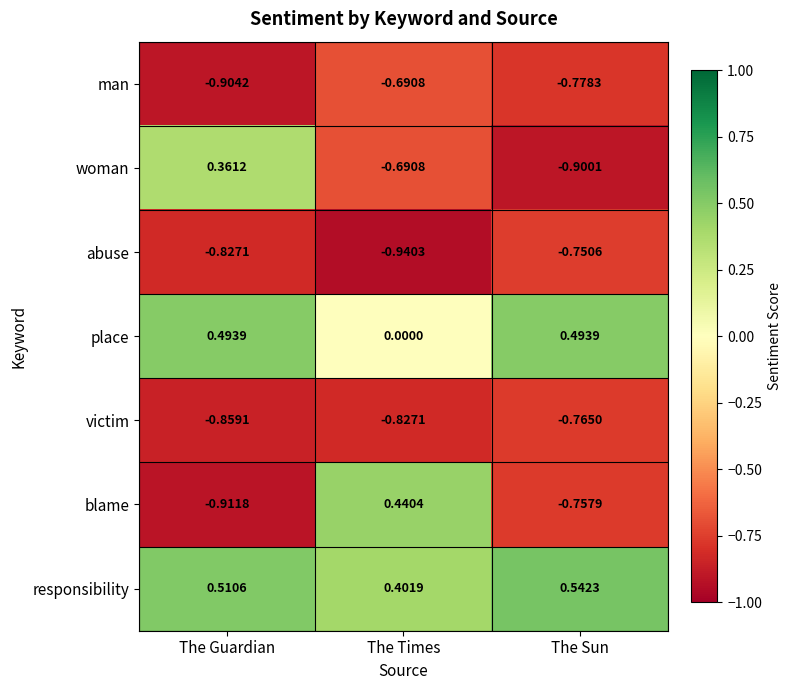

List the labels in order of abuse value, smallest first.

The Times, The Guardian, The Sun